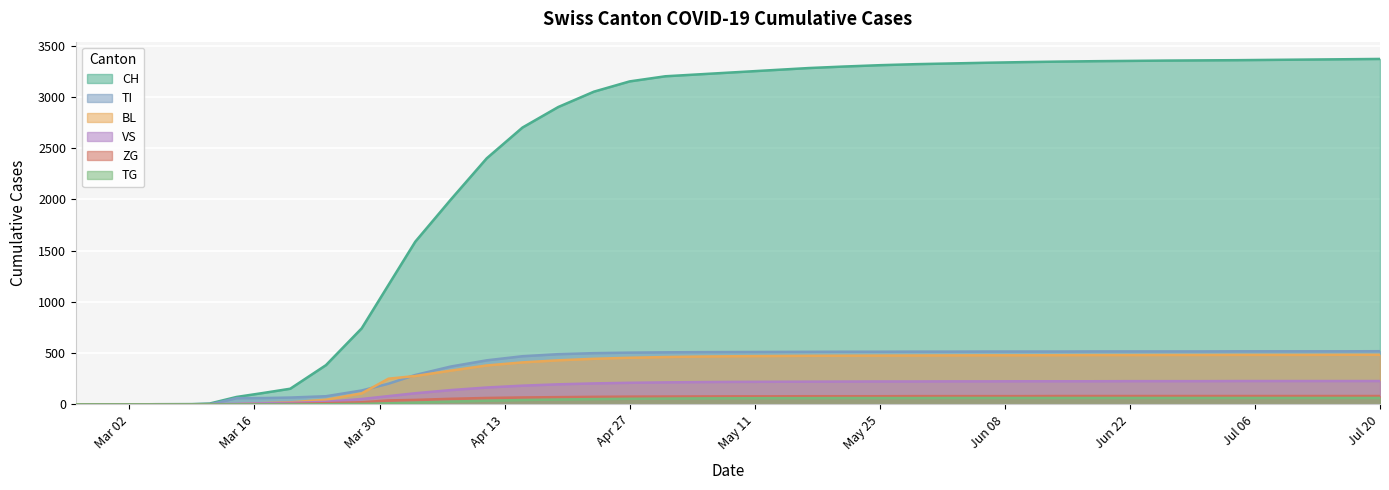

What is the value of the TG point at the 12th from the left?

11